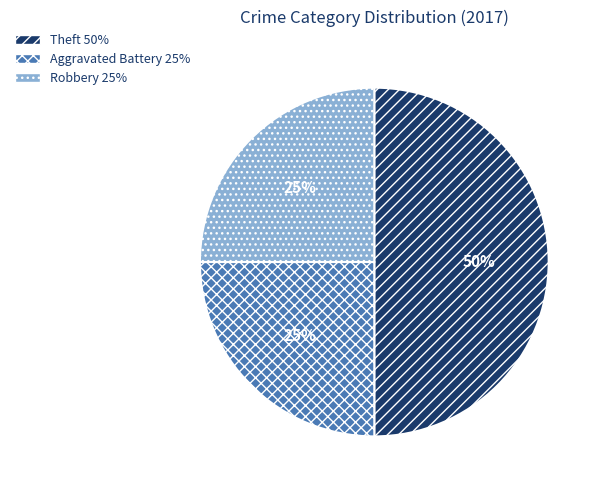

What is the largest slice in the pie chart?

Theft